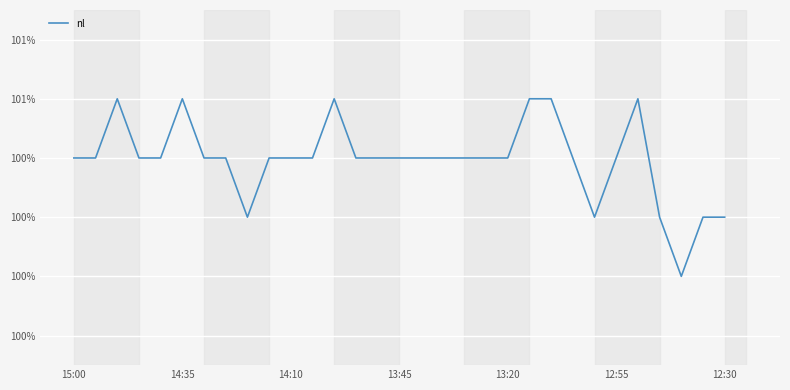

What is the difference between the second highest and minimum values?

3